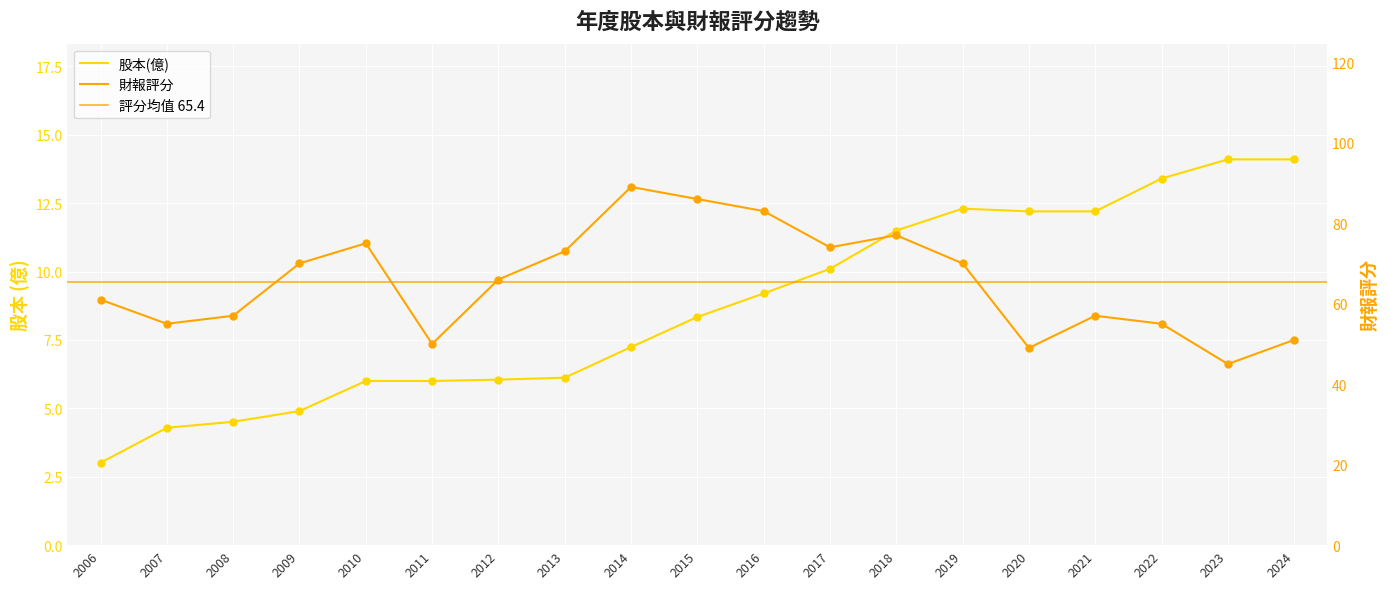

Which series has the largest Y range (max minus min)?

財報評分